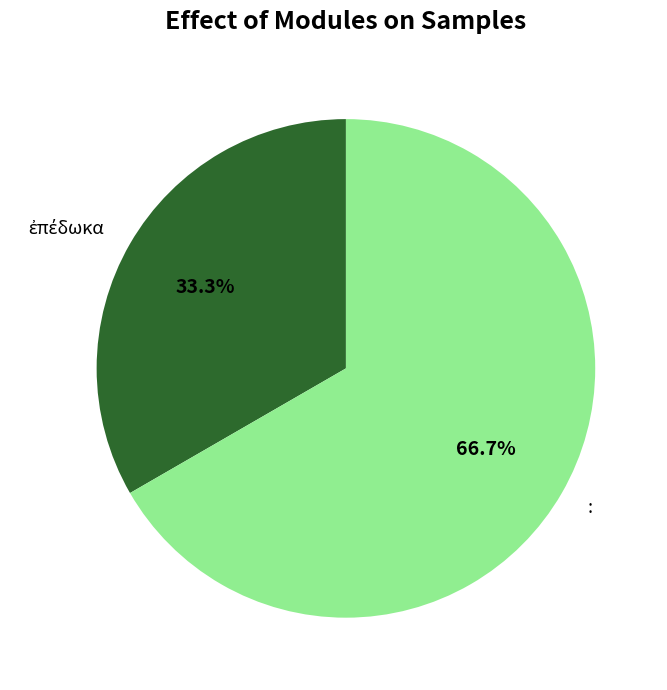

Which category has the biggest portion of the pie?

: